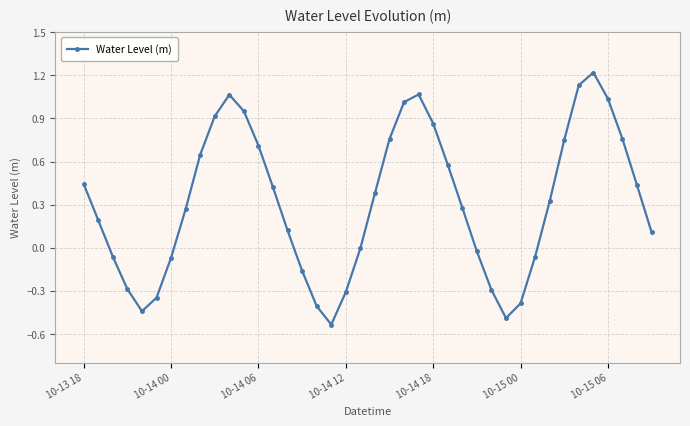

What is the greatest value displayed?

1.2